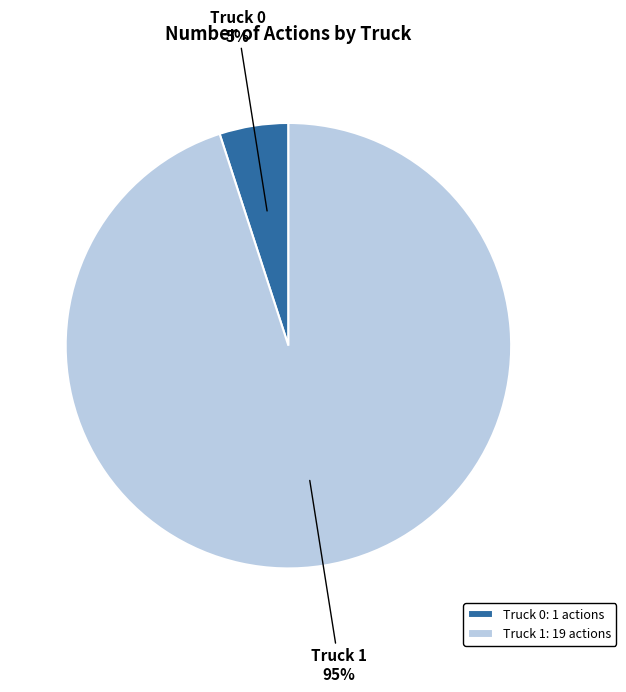

Rank the categories by value from highest to lowest.

Truck 1, Truck 0